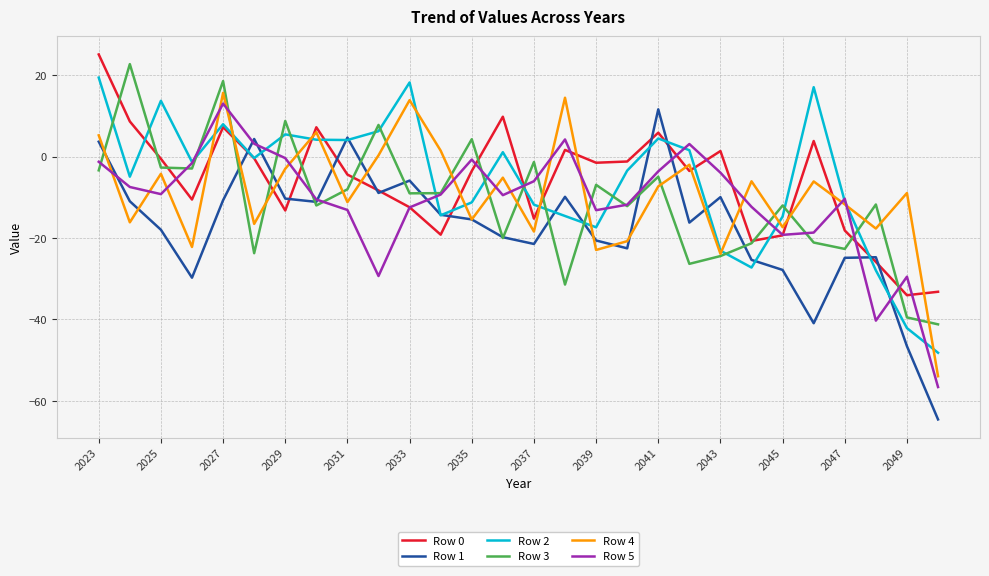

Which series has the widest spread of values?

Row 1